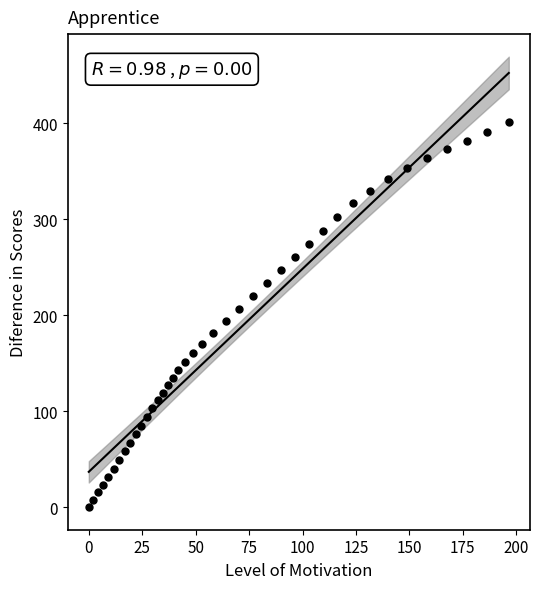

What is the range of Y values (max minus min)?

401.3